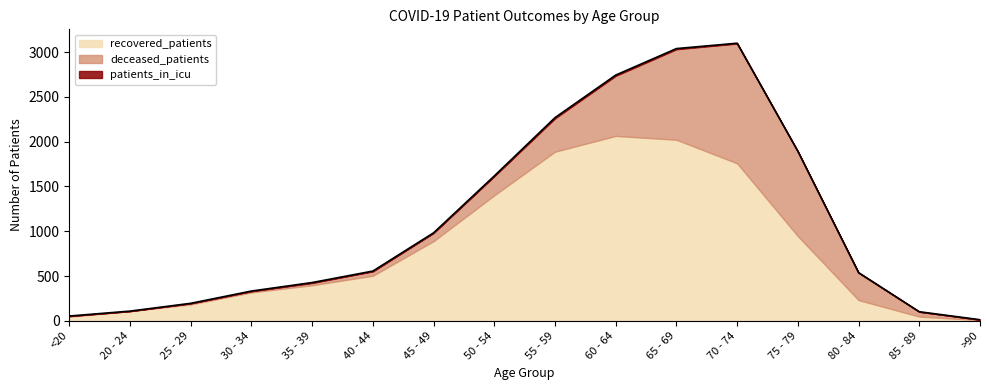

Is the value of recovered_patients at >90 greater than the value of deceased_patients at 65 - 69?

No